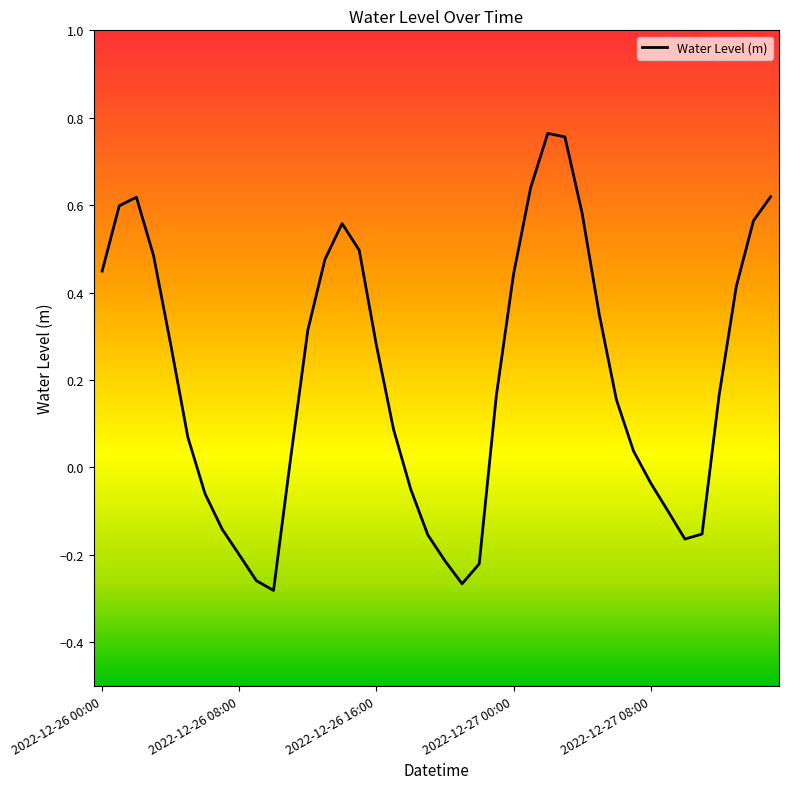

What is the difference between the maximum and minimum values?

1.0